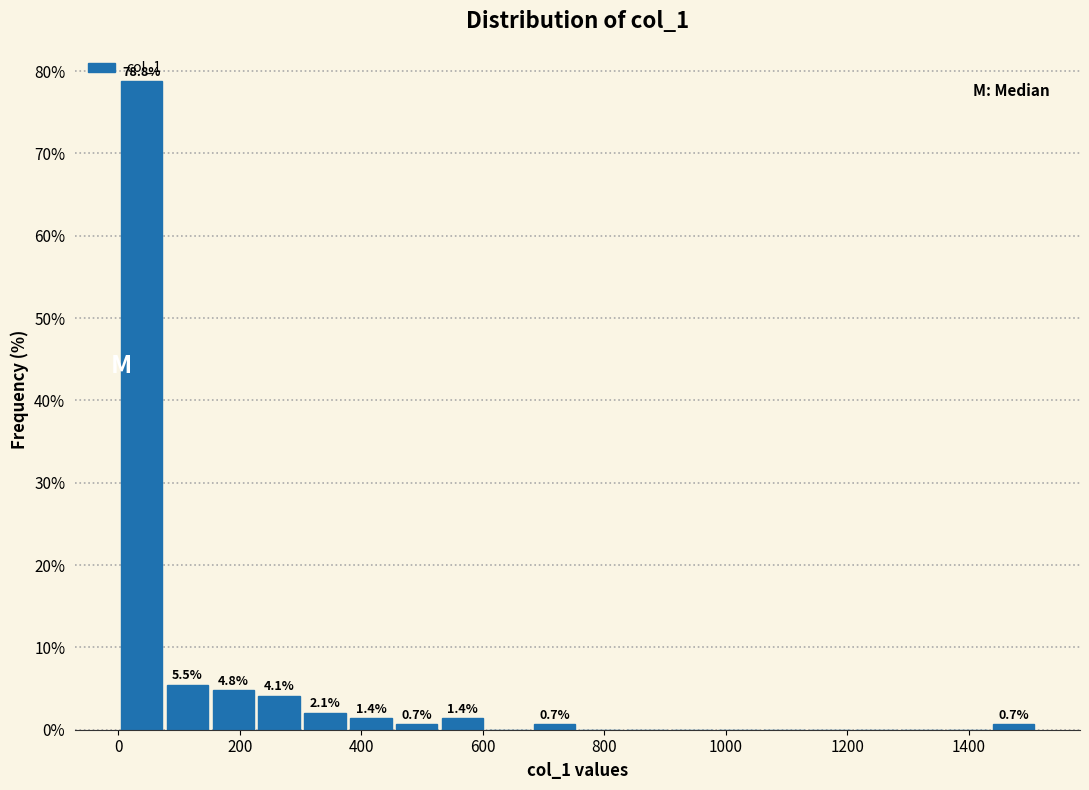

Read against the x-axis, roughly where is the centre of the tallest bar?

40